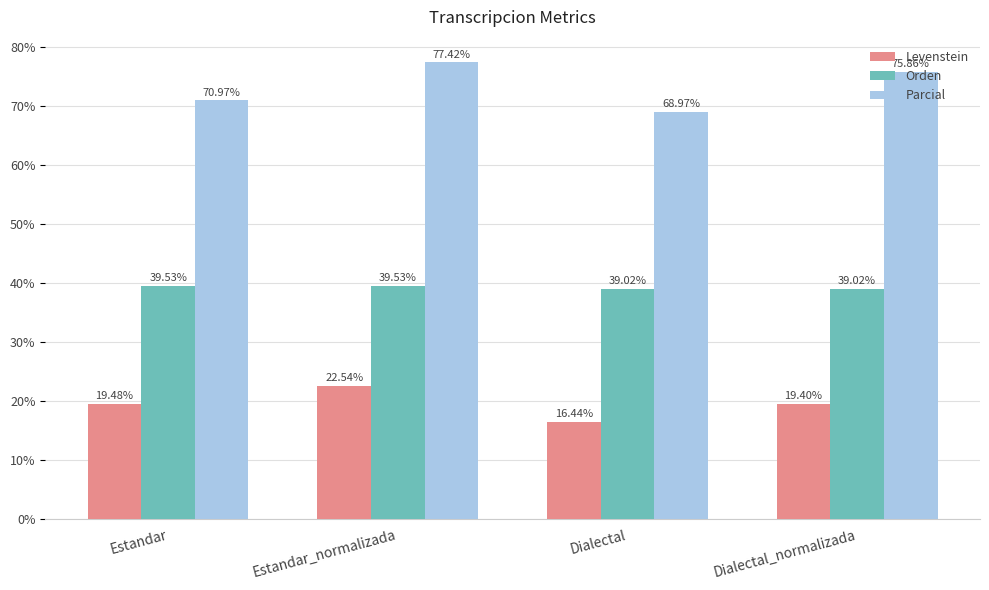

Reading left to right, transcribe all the data shown in this chart.

Levenstein: 19.5	22.5	16.4	19.4
Orden: 39.5	39.5	39.0	39.0
Parcial: 71.0	77.4	69.0	75.9